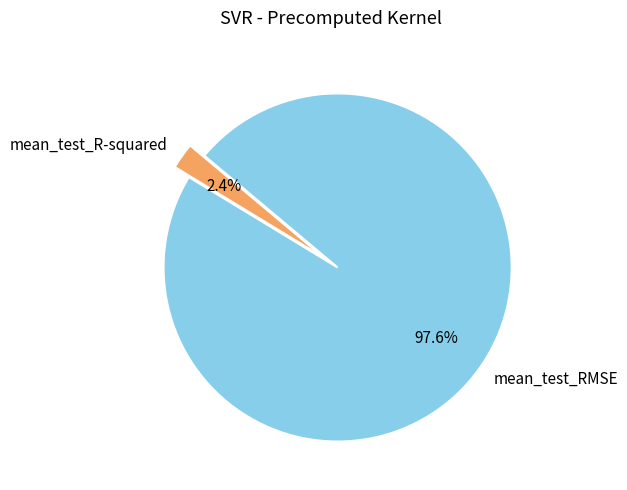

Which slice is the smallest?

mean_test_R-squared